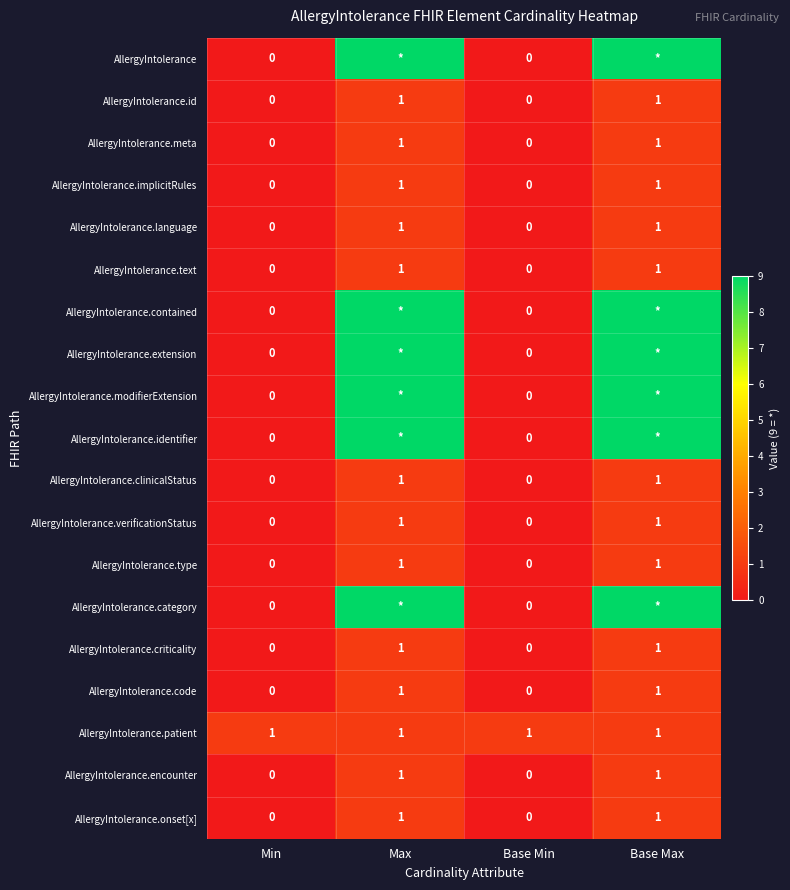

At which category is the sum across all series the highest?

Max